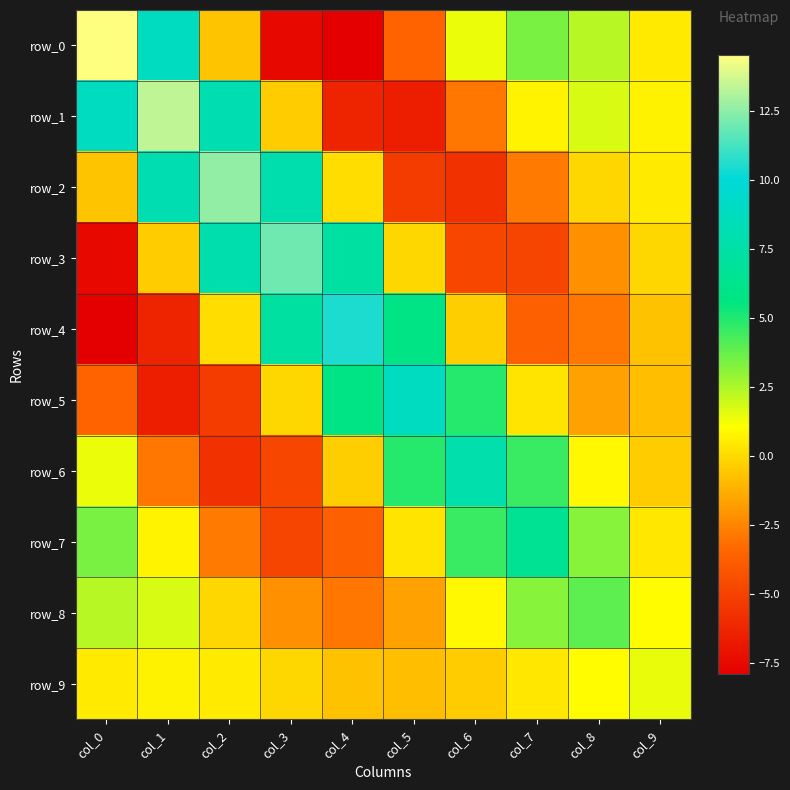

Which series has the largest range (max minus min)?

row_0